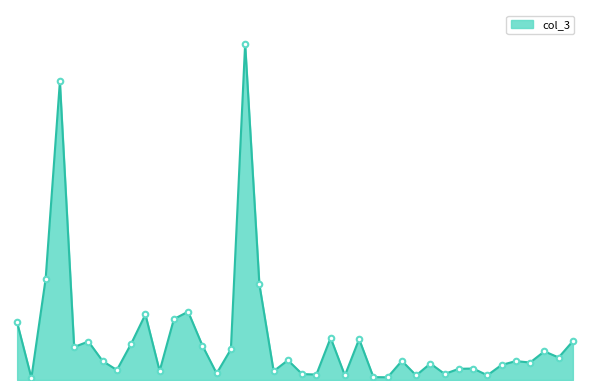

Reading left to right, extract all data points from this chart.

SFBT=23600	TUNISAIR=870	Attijari bank=41500	BIAT=122460	BH=13540	Tunisie Leasing=15790	BT=7780	STB=4090	BNA=14850	AMEN BANK=26900	ATB=3690	UIB=25000	SIMPAR=28030	CIL=14140	ATL=2700	PGH=12600	STAR=137990	SMG=39200	SOTETEL=3620	SOTUVER=8120	SOTUMAG=2430	SIAME=2250	TJL=17300	ELECTROSTAR=1860	SOTRAPIL=16790	SOMOCER=1190	GIF FILTER=1120	ASSAD=7860	SITS=1890	WIFACK=6760	ESSOUKNA=2480	ADWYA=4600	TPR=4700	SOPAT=1940	ARTES=6200	HANNIBAL=7750	TUNIS RE=7170	ENNAKL=11750	Telnet=9230	OTH=15950